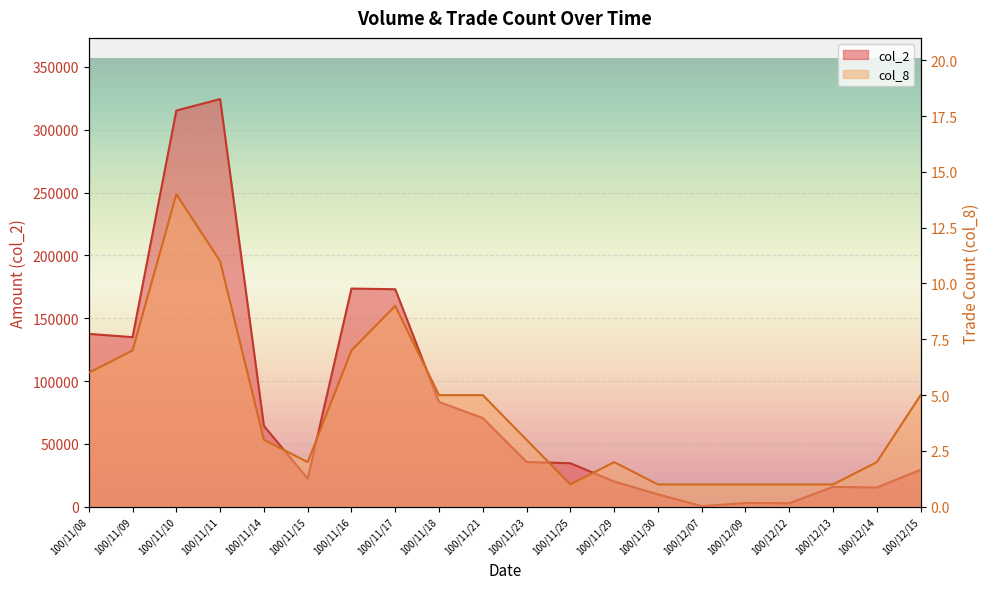

What is the sum of all col_2 values?

1666920